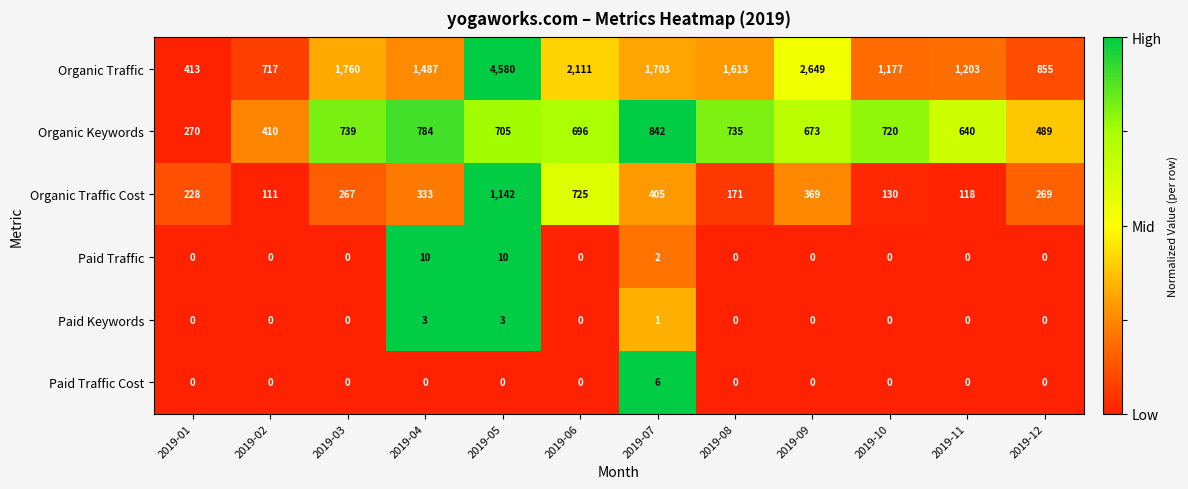

True or false: Paid Traffic Cost has a value of 3 at 2019-02.

False